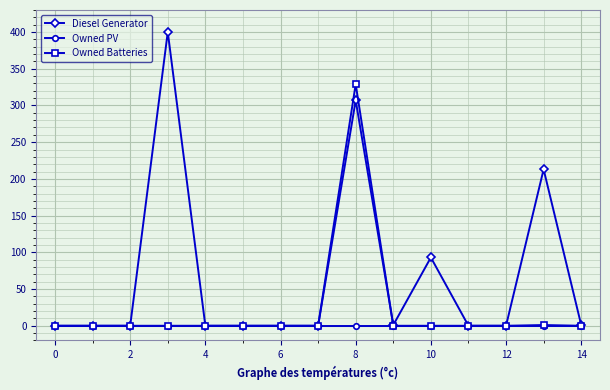

What is the greatest value displayed?

400